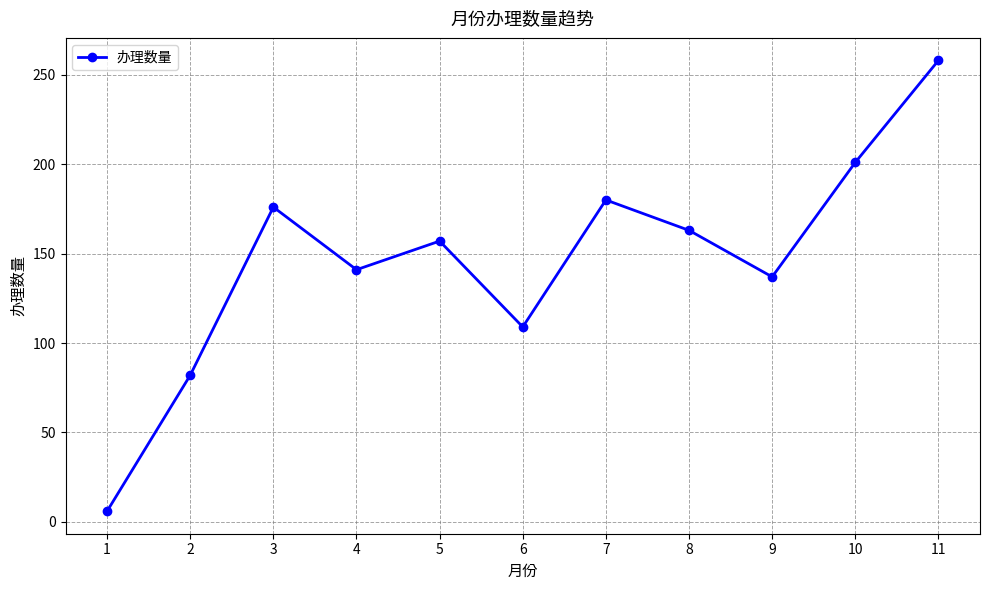

What is the difference between the values at 2 and 4?

59